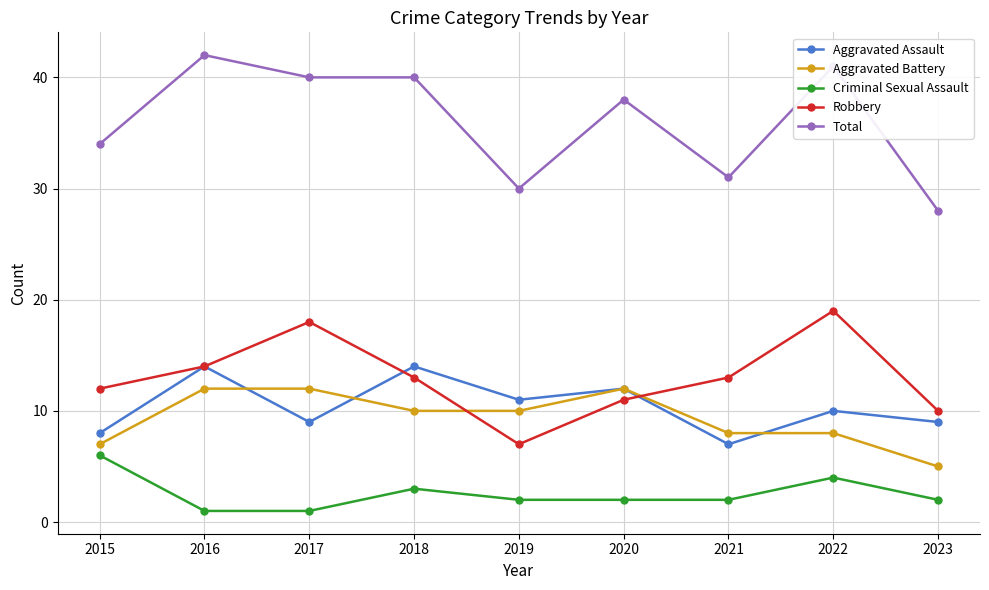

At 2021, list the series in order from smallest to largest.

Criminal Sexual Assault, Aggravated Assault, Aggravated Battery, Robbery, Total